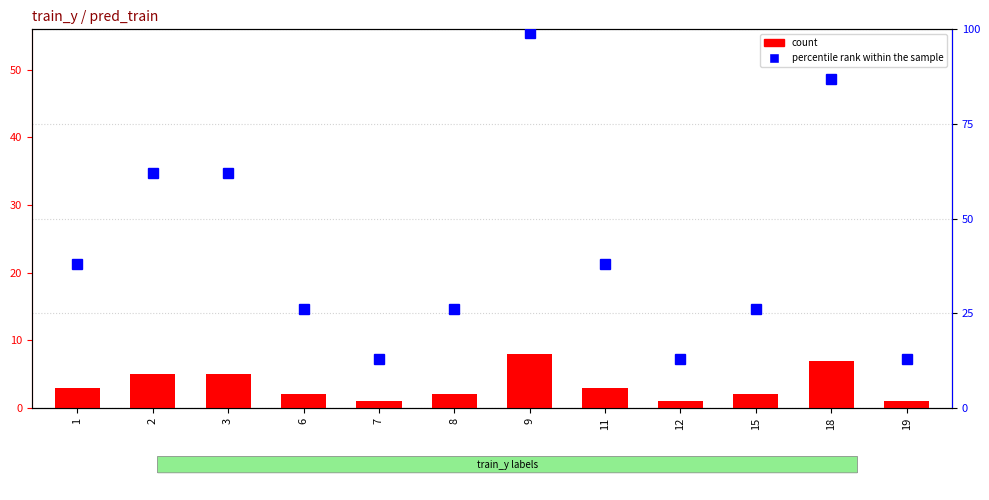

Rank the series by their maximum value, from lowest to highest.

count, percentile rank within the sample